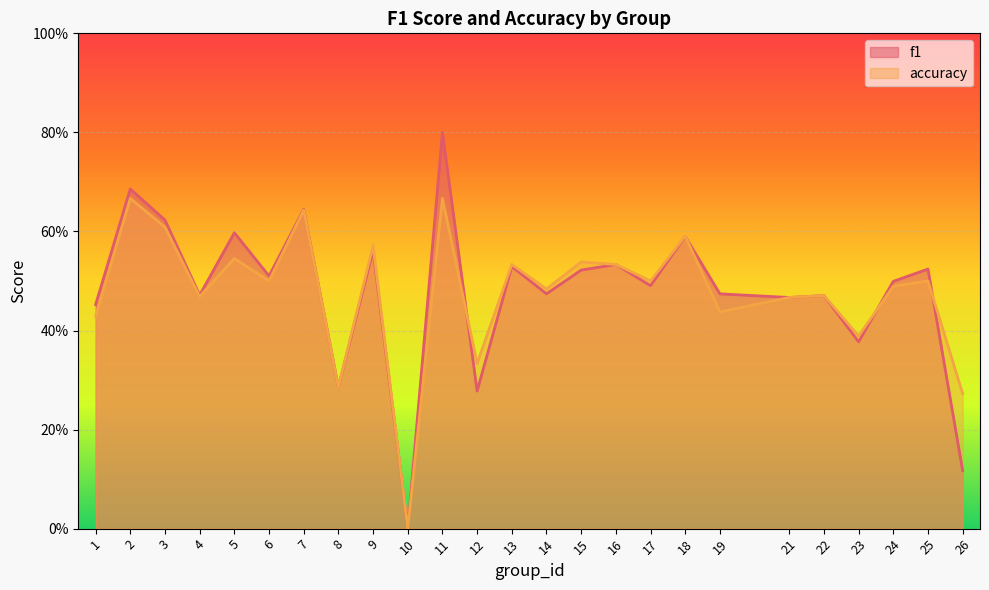

Reading left to right, extract all data points from this chart.

f1: 1=0.5	2=0.7	3=0.6	4=0.5	5=0.6	6=0.5	7=0.6	8=0.3	9=0.6	10=0.0	11=0.8	12=0.3	13=0.5	14=0.5	15=0.5	16=0.5	17=0.5	18=0.6	19=0.5	21=0.5	22=0.5	23=0.4	24=0.5	25=0.5	26=0.1
accuracy: 1=0.4	2=0.7	3=0.6	4=0.5	5=0.5	6=0.5	7=0.6	8=0.3	9=0.6	10=0.0	11=0.7	12=0.3	13=0.5	14=0.5	15=0.5	16=0.5	17=0.5	18=0.6	19=0.4	21=0.5	22=0.5	23=0.4	24=0.5	25=0.5	26=0.3